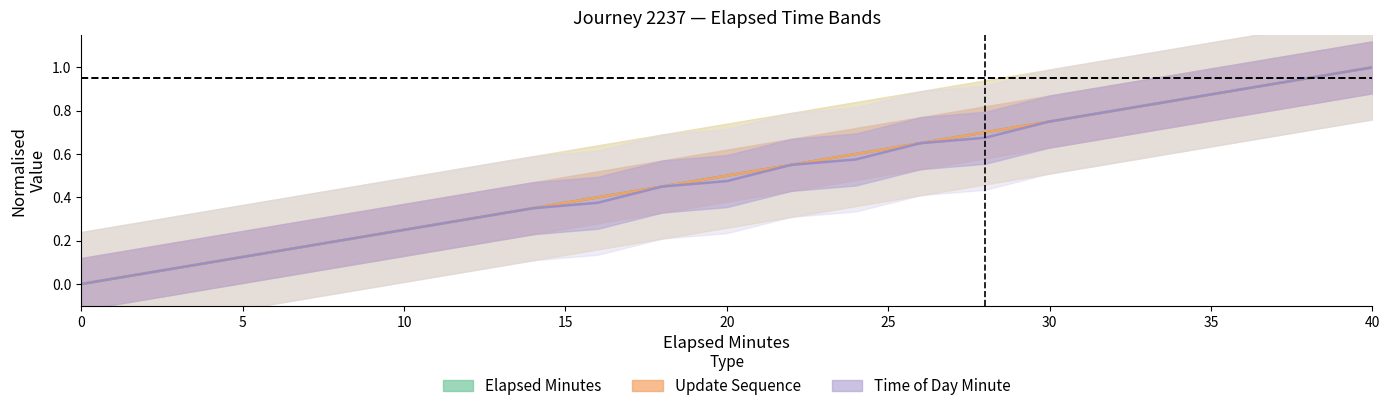

True or false: Time of Day Minute has a value of 0.6 at 35.

False